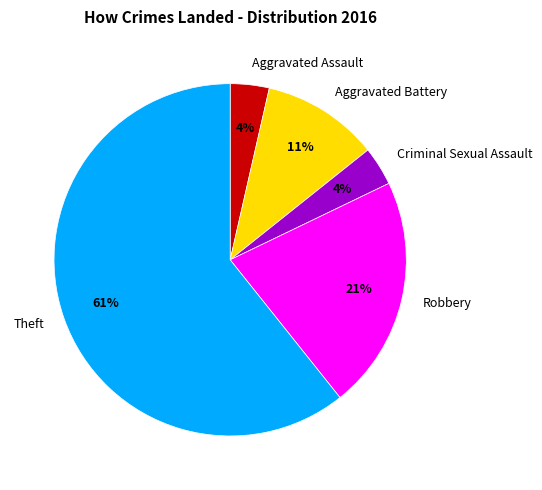

What is the largest slice in the pie chart?

Theft